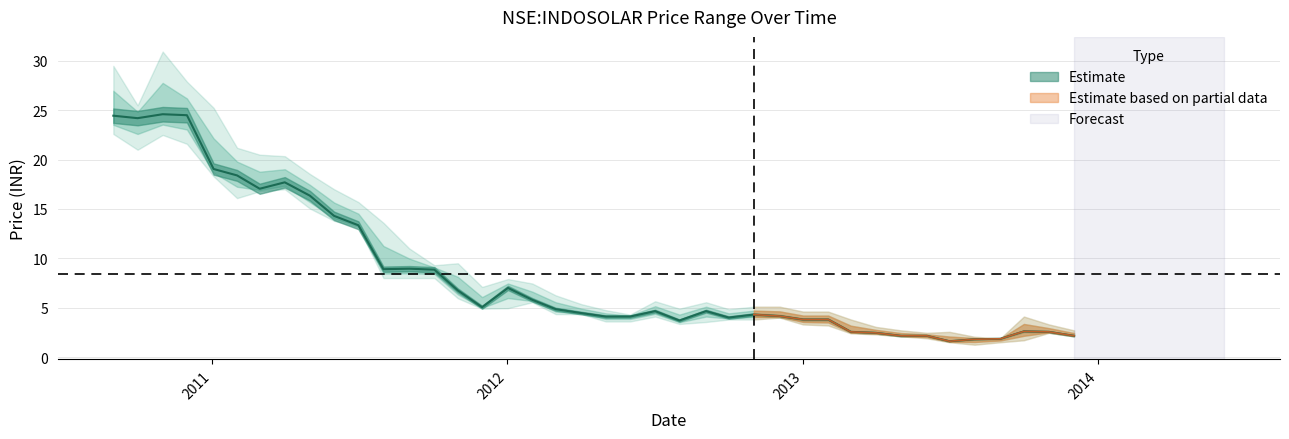

What is the difference between the high values at 2010-11-01 and 2011-01-03?

5.7